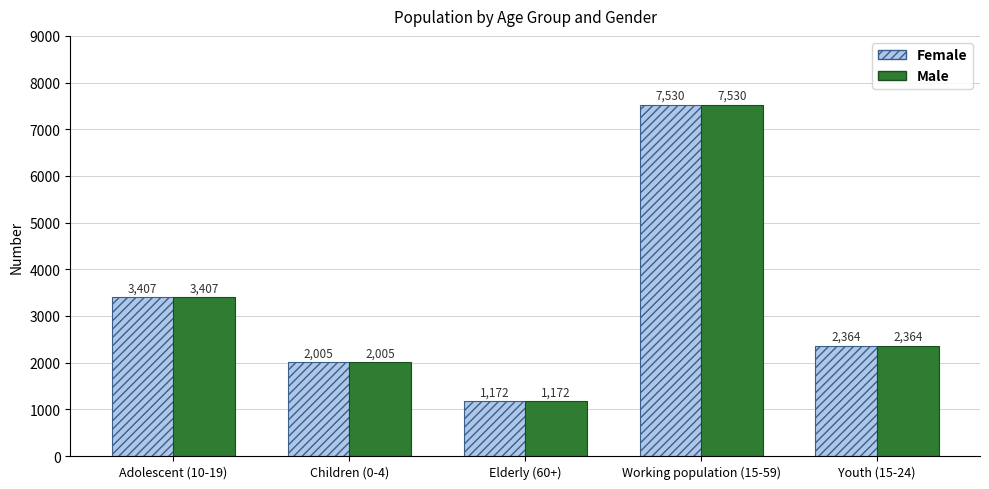

List the labels in order of Male value, largest first.

Working population (15-59), Adolescent (10-19), Youth (15-24), Children (0-4), Elderly (60+)